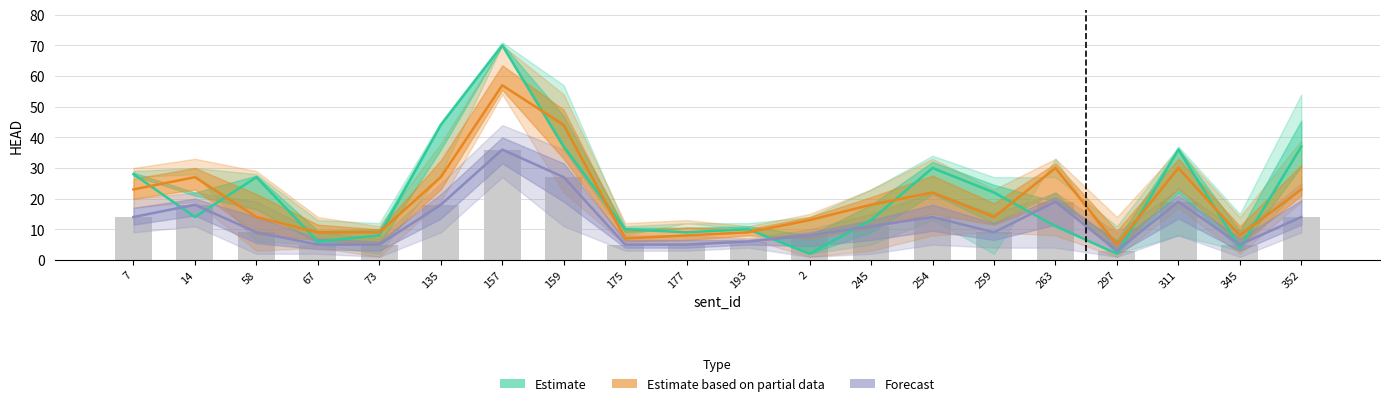

Between 175 and 297, which series saw the biggest shift?

Estimate